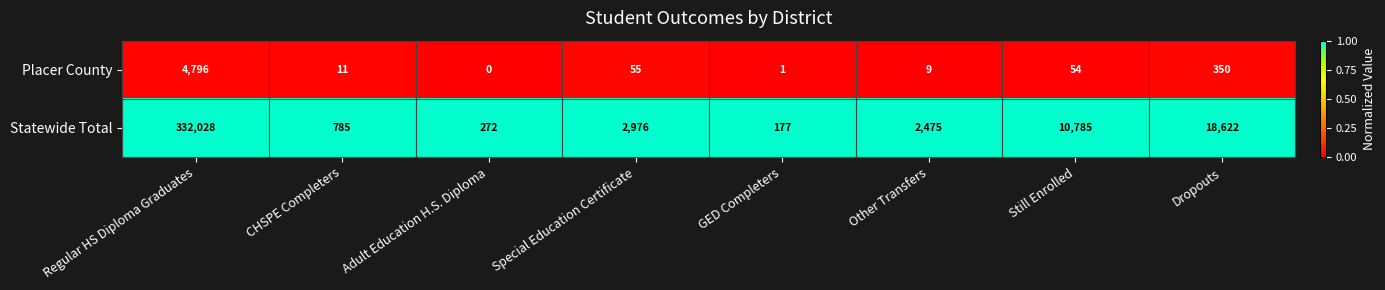

The Statewide Total series shows 177 at GED Completers. True or false?

True